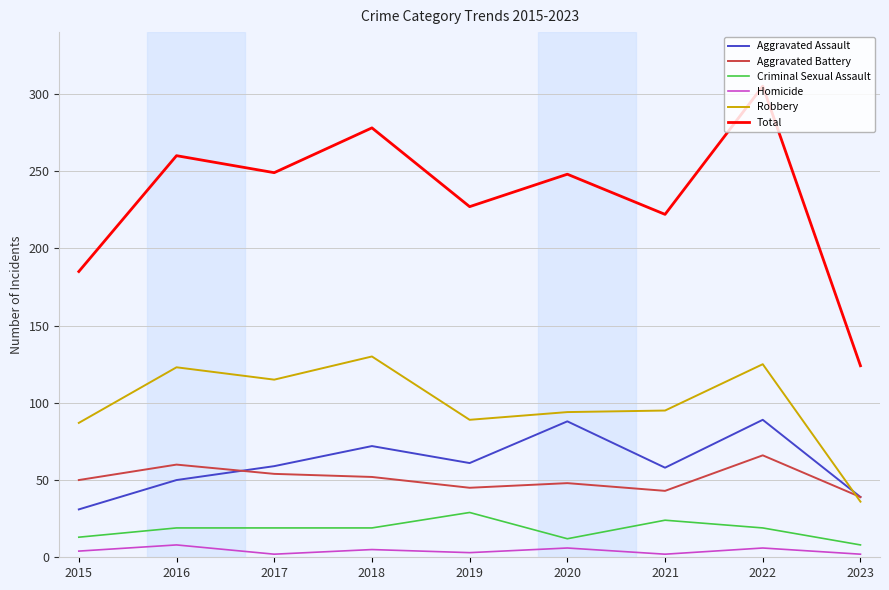

What is the minimum value for Aggravated Battery?

39